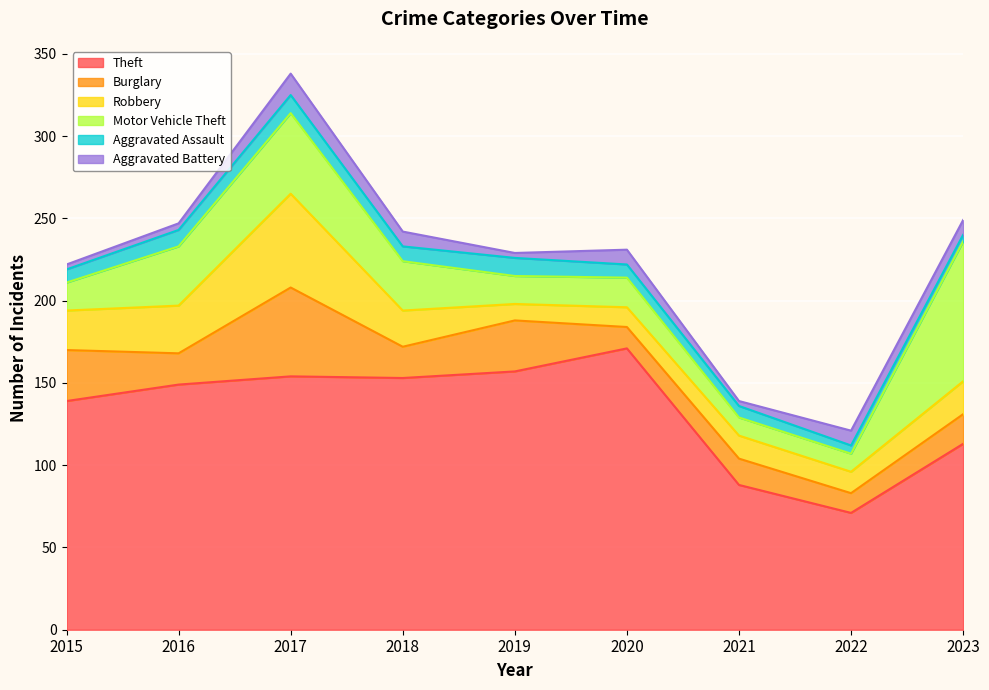

Is the value of Burglary at 2018 greater than the value of Robbery at 2023?

No